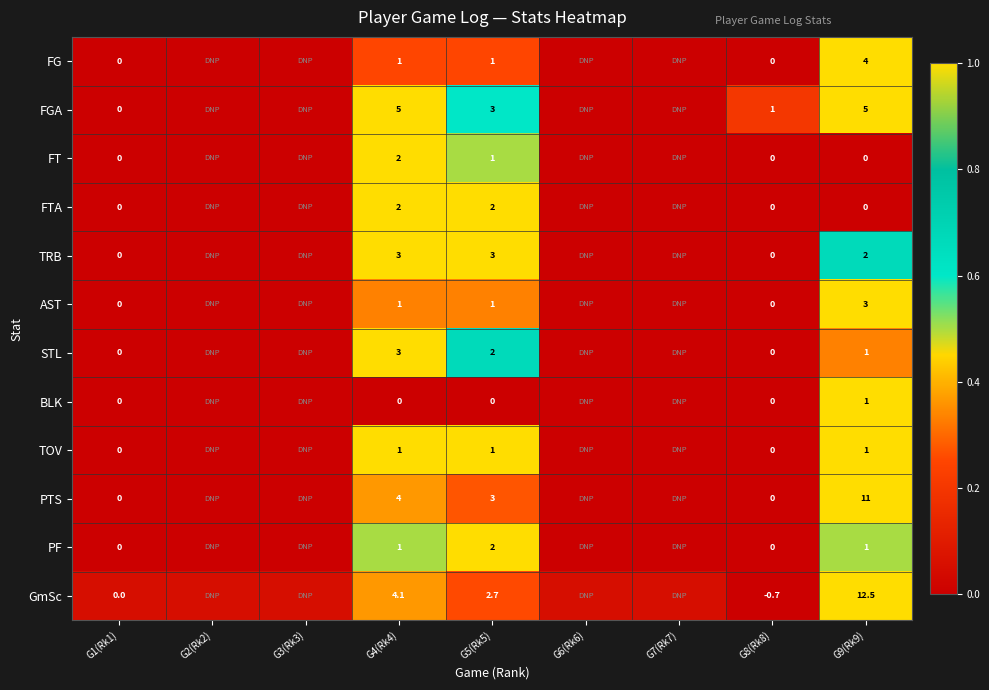

Between G4(Rk4) and G8(Rk8), which series saw the biggest shift?

GmSc